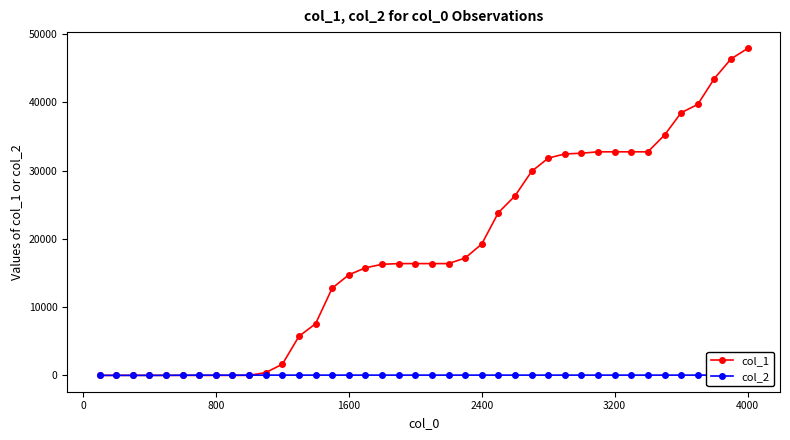

What is the difference between the highest and lowest values at 0?

3